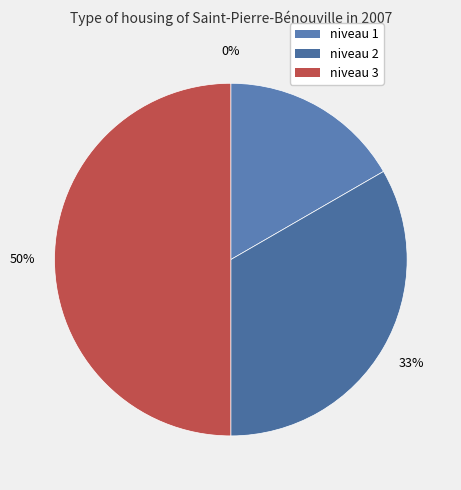

Which category has the biggest portion of the pie?

niveau 3